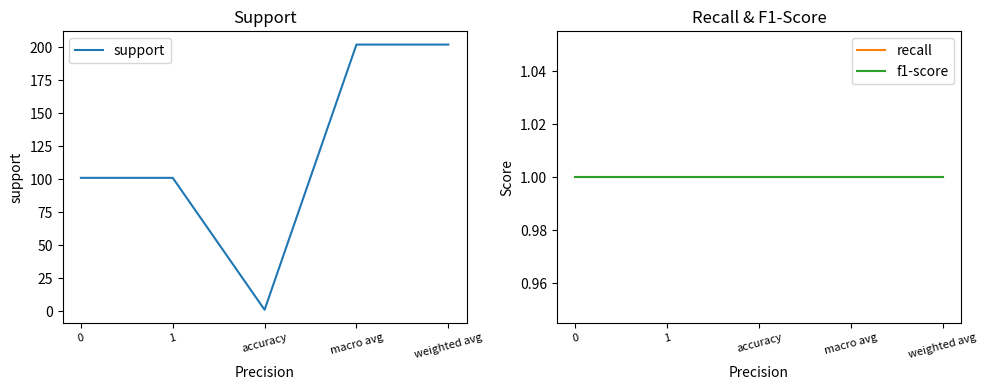

What are all the series names shown in the legend?

support, recall, f1-score